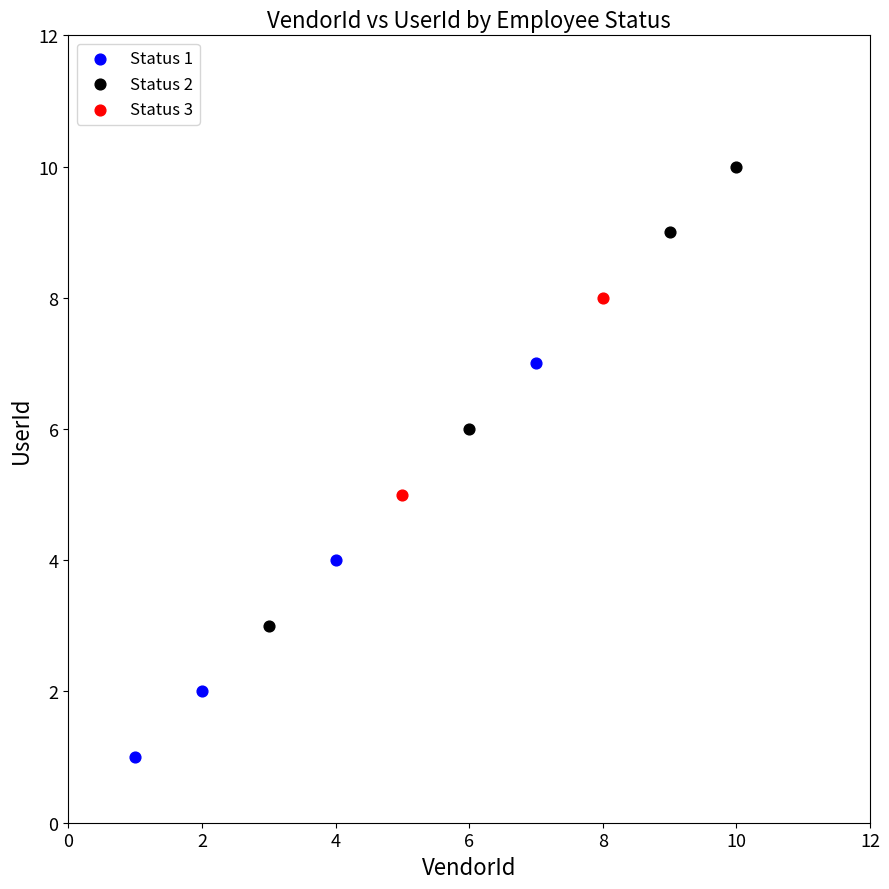

What are all the series names shown in the legend?

Status 1, Status 2, Status 3